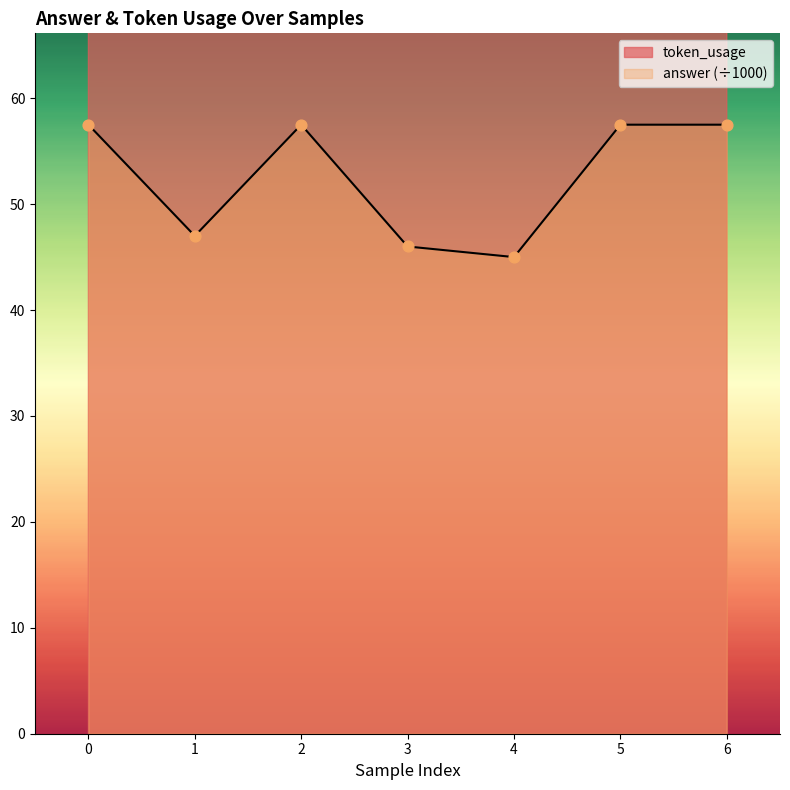

Which series has the largest Y range (max minus min)?

token_usage